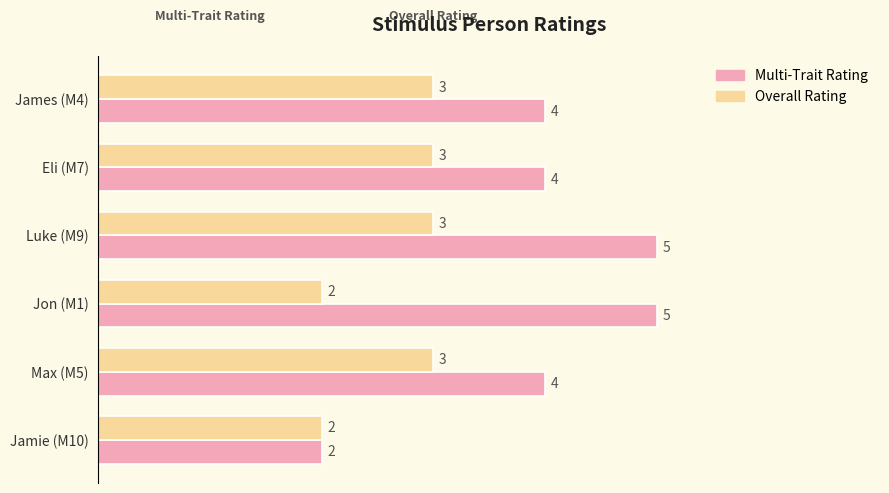

Is it true that Multi-Trait Rating equals 5 at Jon (M1)?

True